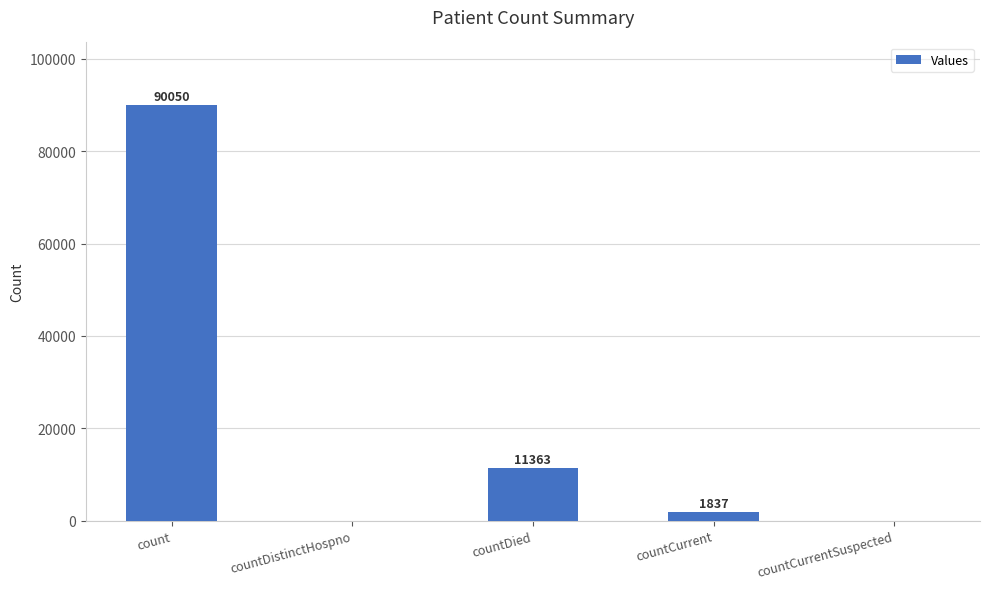

What is the difference between the values at countDistinctHospno and count?

90050